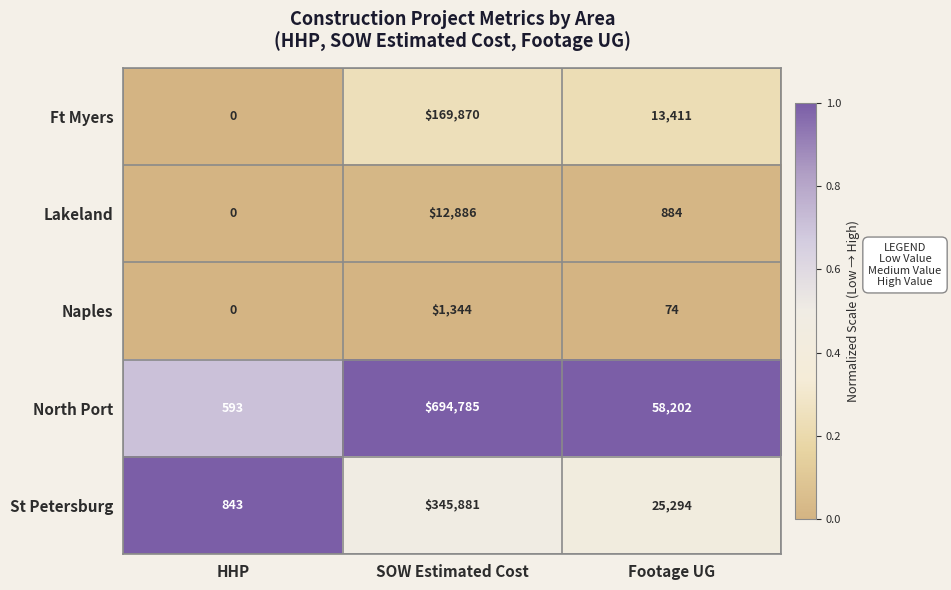

Reading left to right, extract all data points from this chart.

Ft Myers: 0	169870	13411
Lakeland: 0	12886	884
Naples: 0	1344	74
North Port: 593	694785	58202
St Petersburg: 843	345881	25294